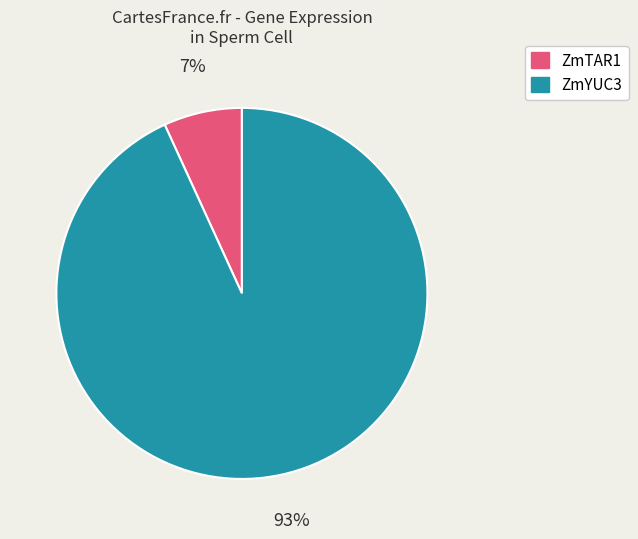

How many segments does this pie chart have?

2